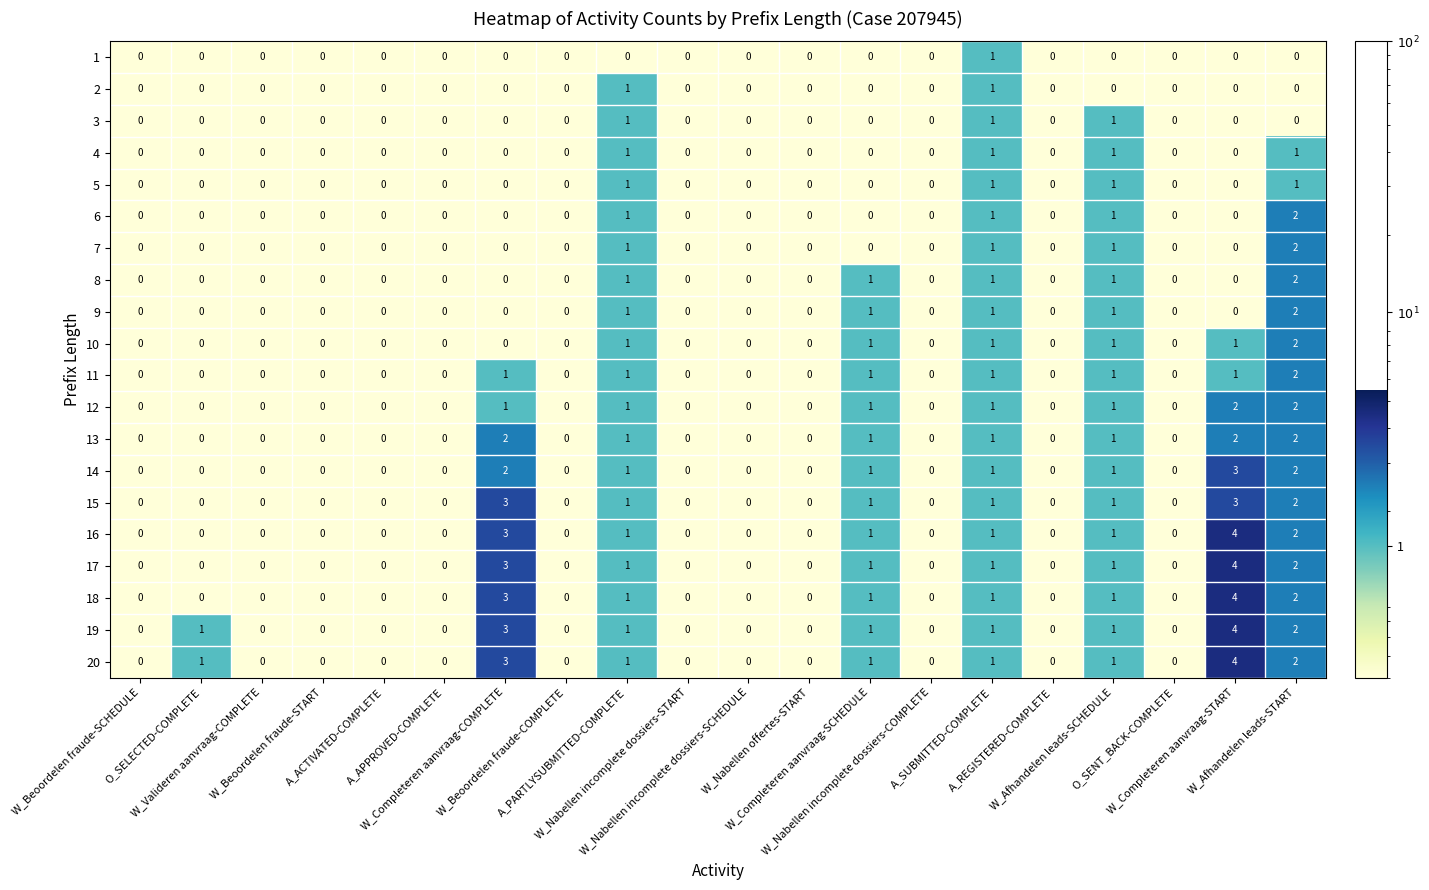

What is the sum of all 17 values?

13